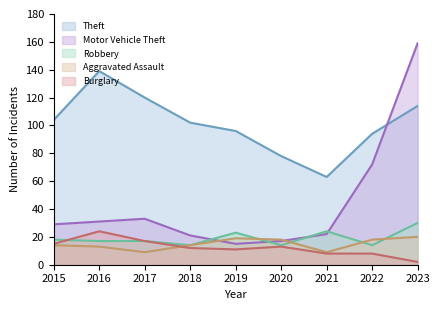

After their last crossing, which series has the higher values: Motor Vehicle Theft or Aggravated Assault?

Motor Vehicle Theft